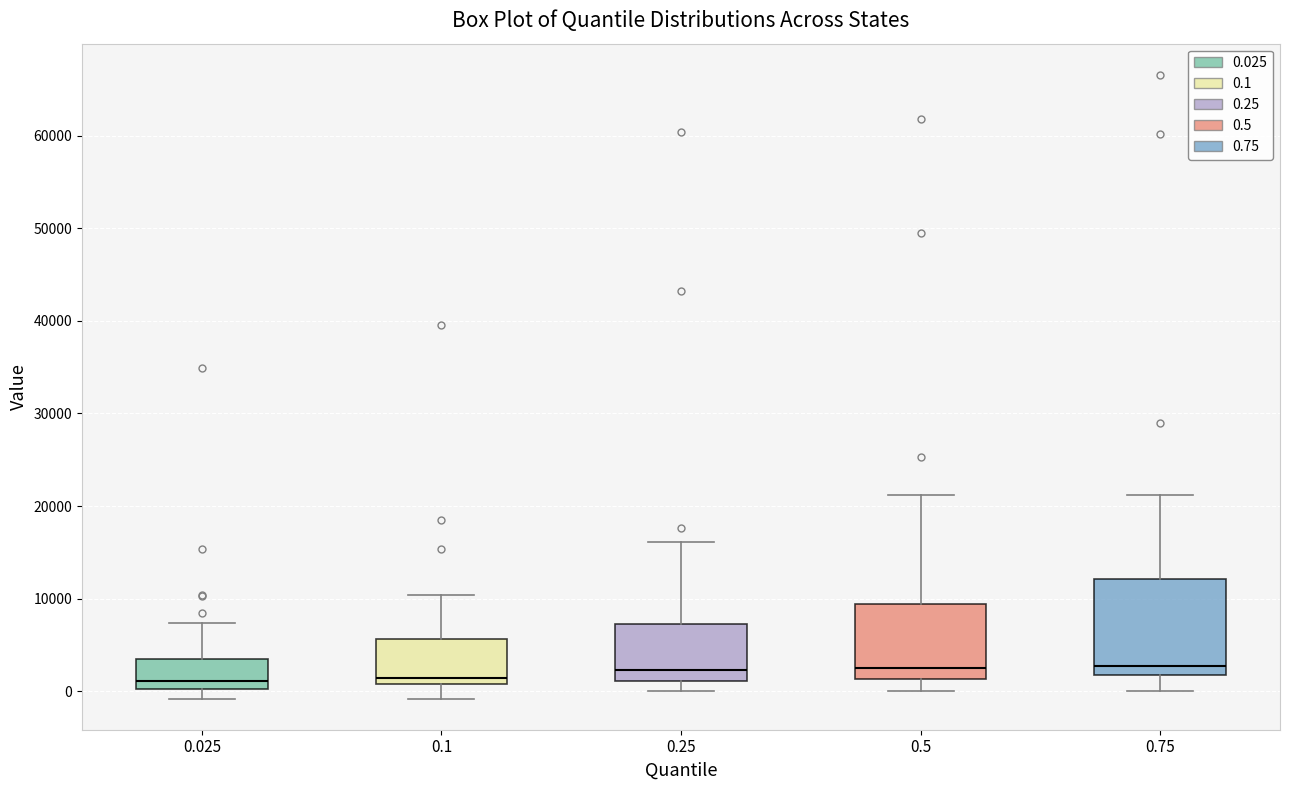

Which box is the tallest, from its lower edge to its upper edge?

0.75